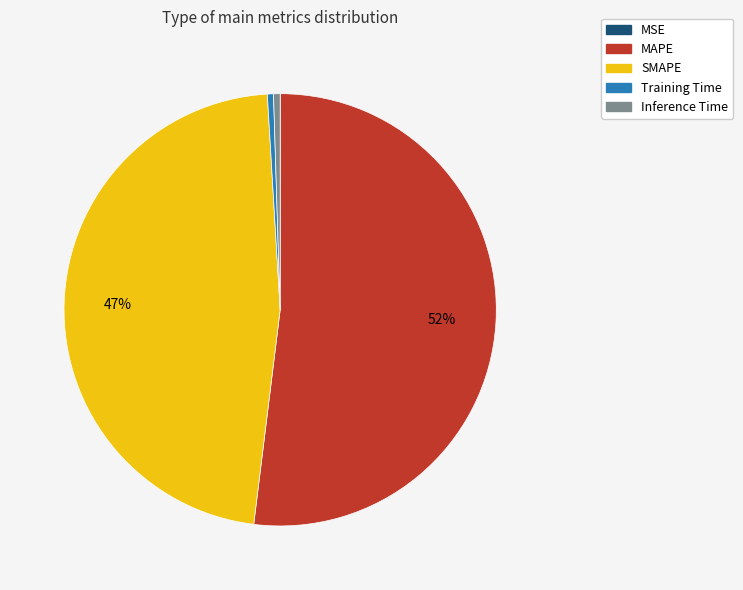

Combined, do MAPE and Training Time account for over 50%?

Yes